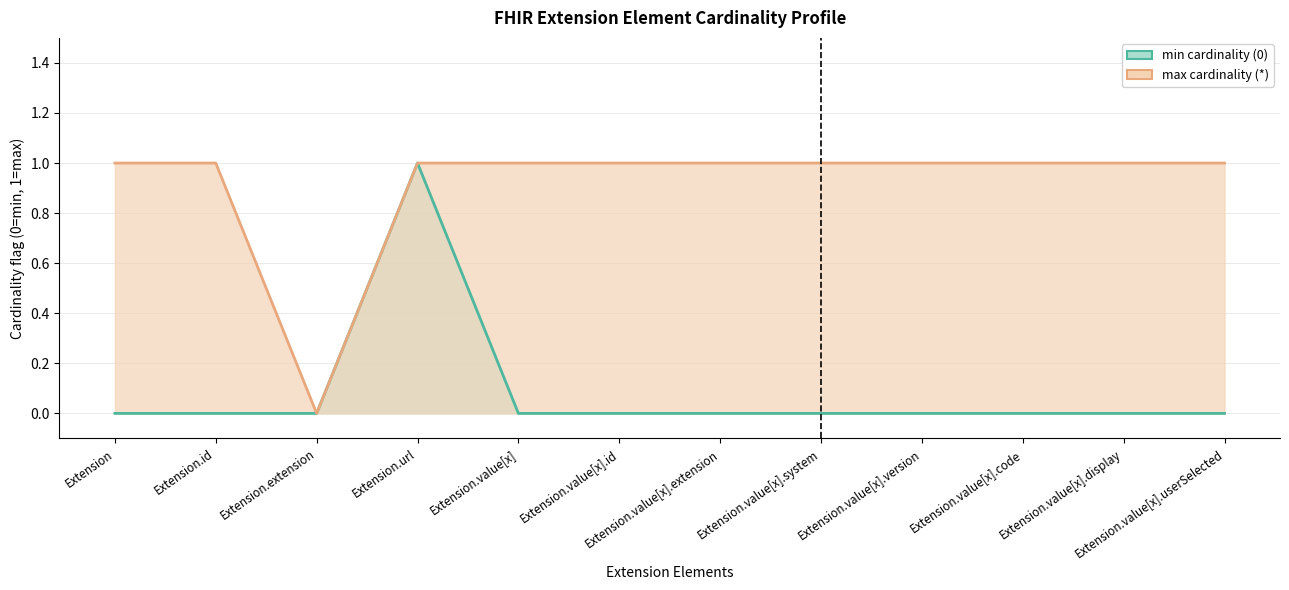

At which category is the sum across all series the highest?

Extension.url